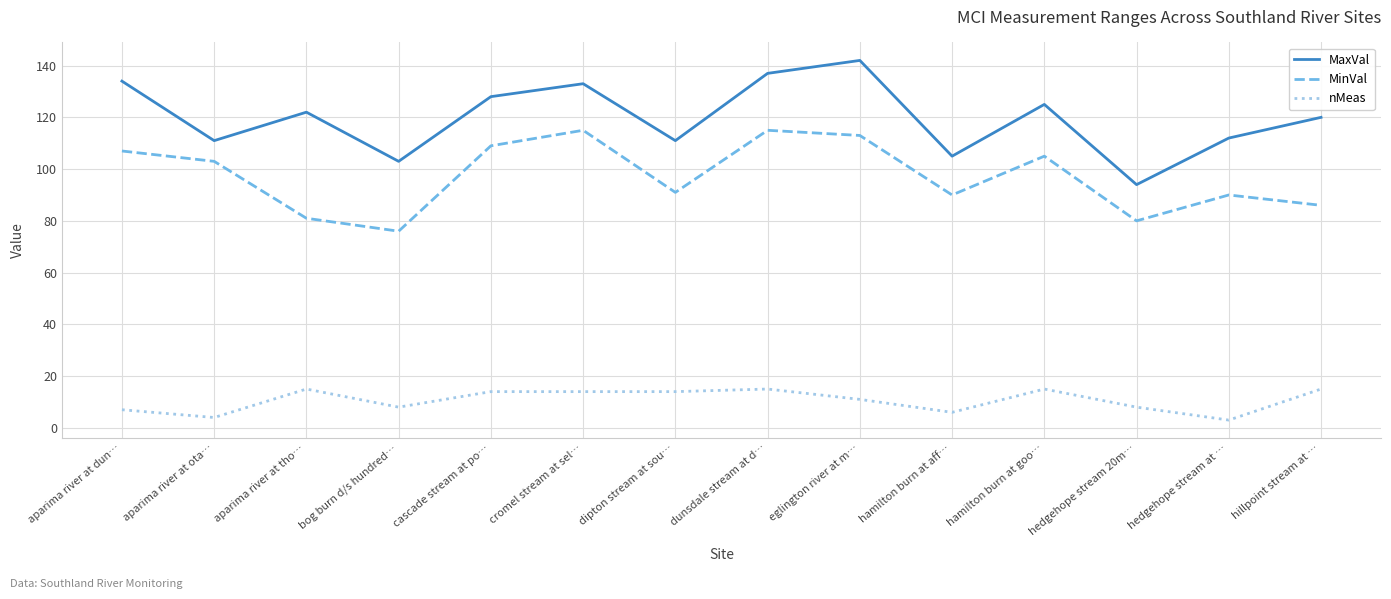

True or false: MaxVal and MinVal cross at least once.

False